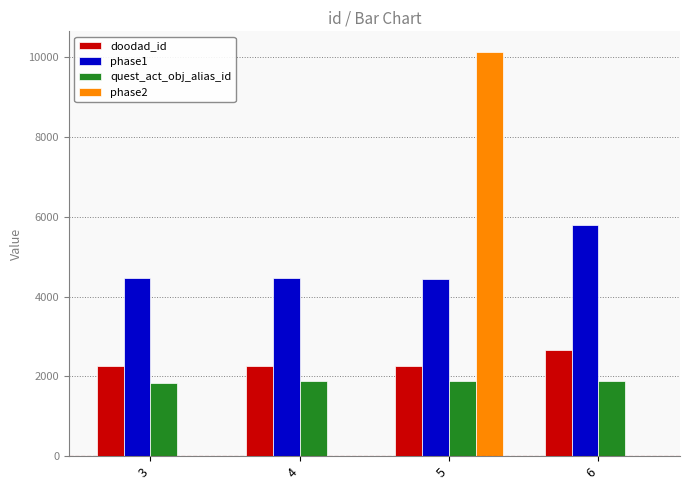

What is the maximum value for doodad_id?

2673